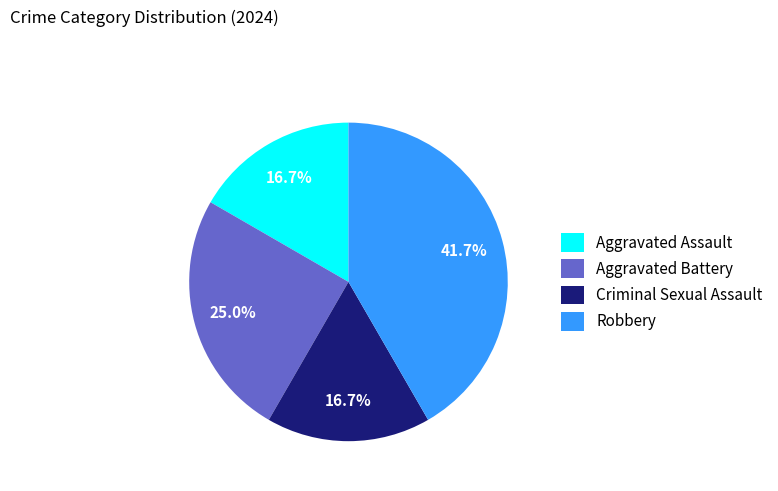

What is the ratio of the value at Criminal Sexual Assault to the value at Aggravated Battery?

0.7